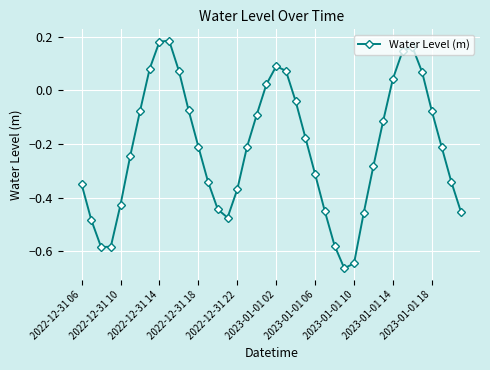

What is the difference between the maximum and second lowest values?

0.8